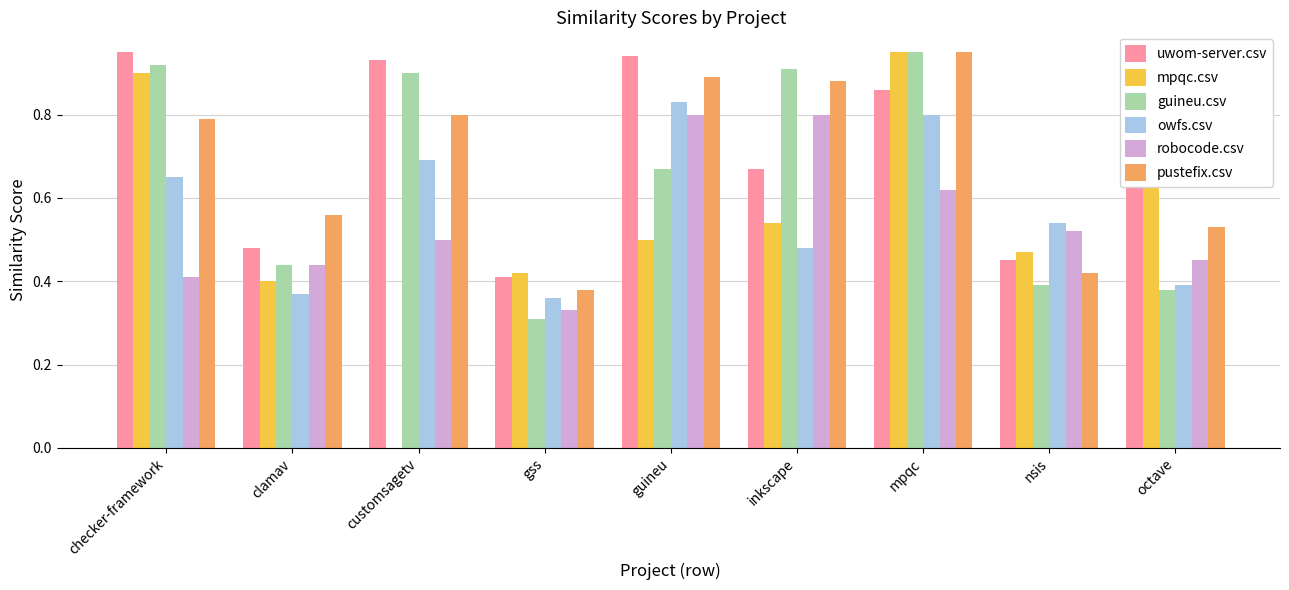

Which series changed the most between guineu and nsis?

uwom-server.csv